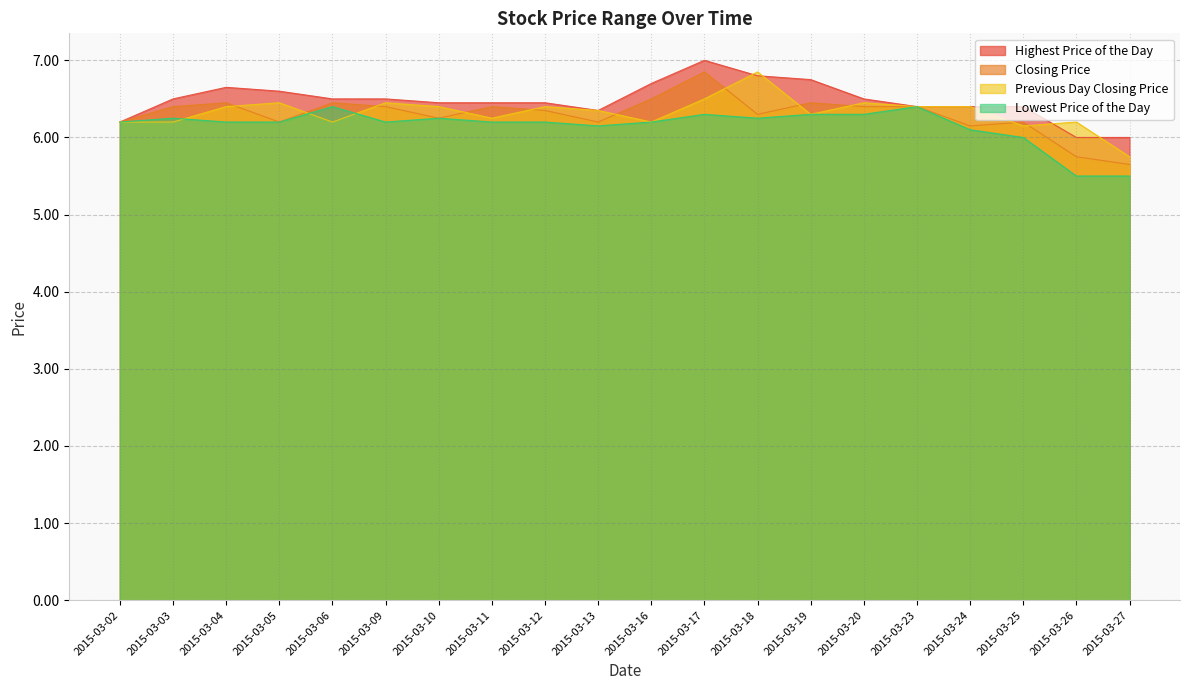

What is the total value across all series at 2015-03-11?

25.3